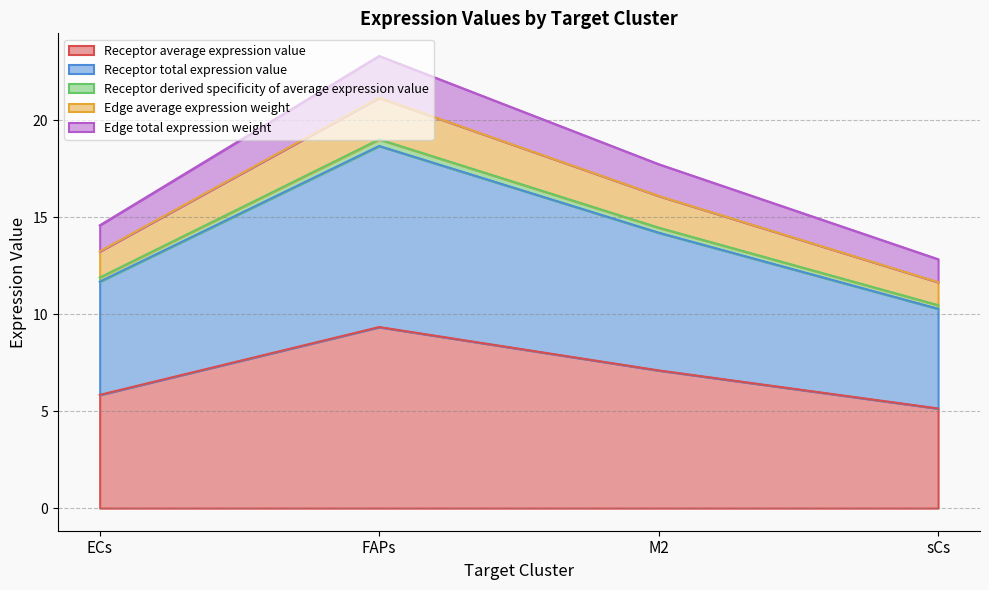

Does the chart display data point markers on the line(s)?

No